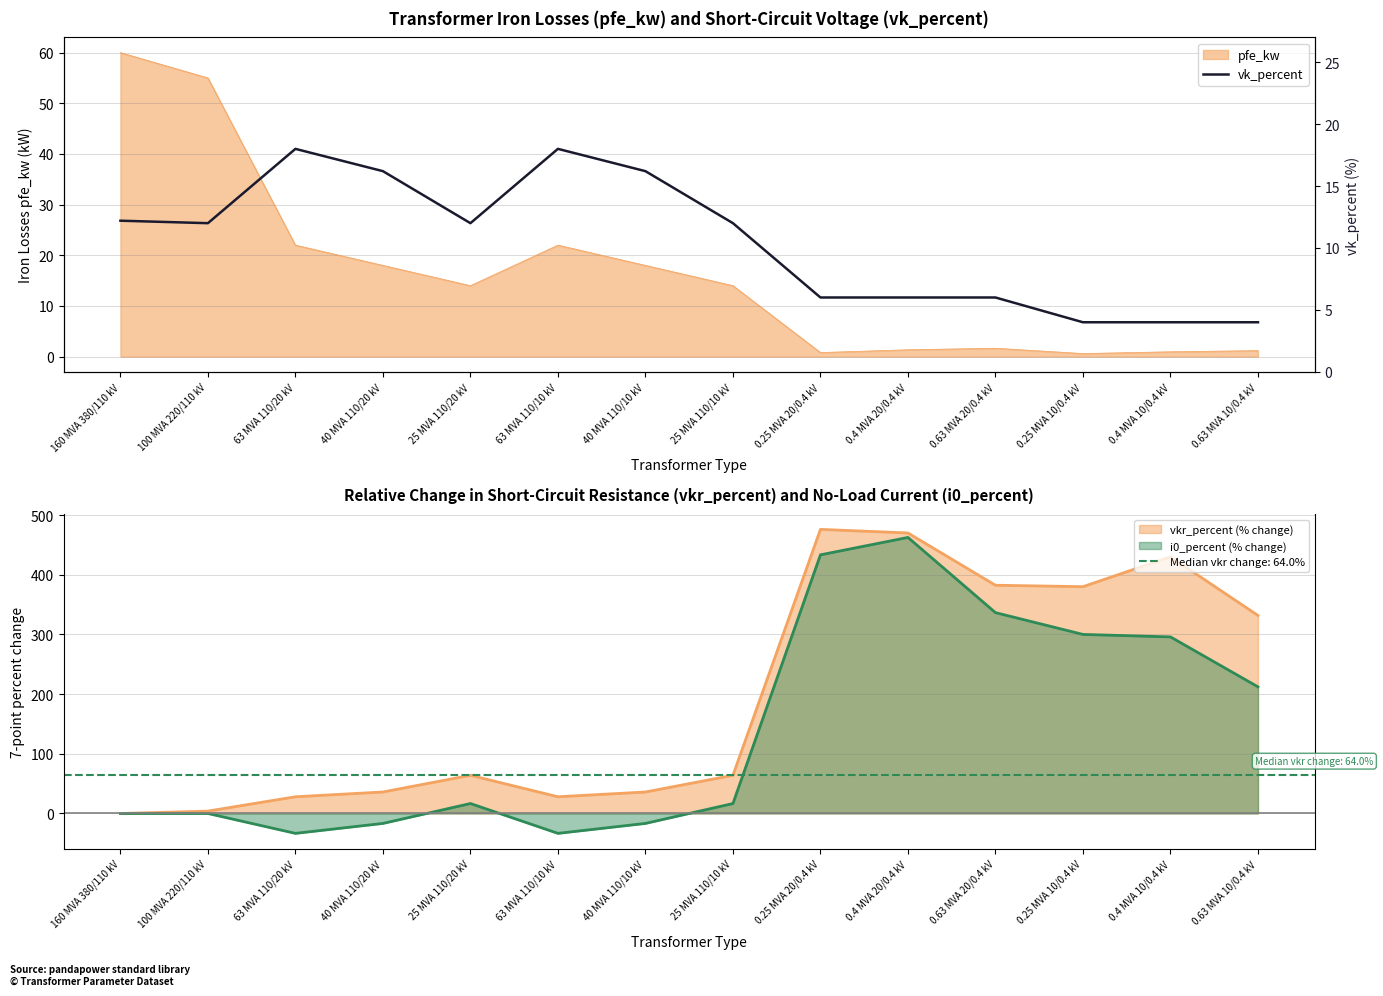

List the labels in order of value, largest first.

63 MVA 110/20 kV, 63 MVA 110/10 kV, 40 MVA 110/20 kV, 40 MVA 110/10 kV, 160 MVA 380/110 kV, 100 MVA 220/110 kV, 25 MVA 110/20 kV, 25 MVA 110/10 kV, 0.25 MVA 20/0.4 kV, 0.4 MVA 20/0.4 kV, 0.63 MVA 20/0.4 kV, 0.25 MVA 10/0.4 kV, 0.4 MVA 10/0.4 kV, 0.63 MVA 10/0.4 kV